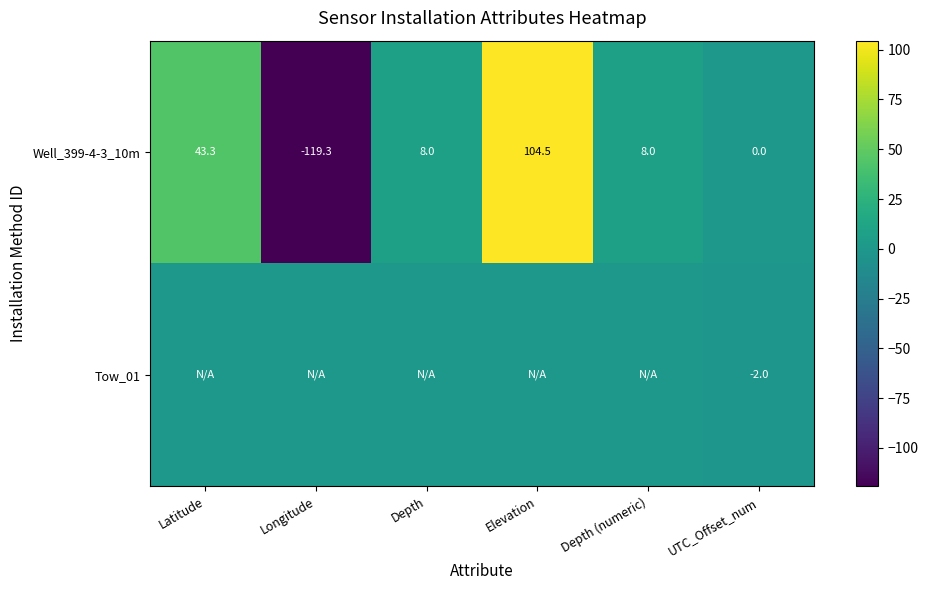

What is the spread (max minus min) of values at UTC_Offset_num?

2.0